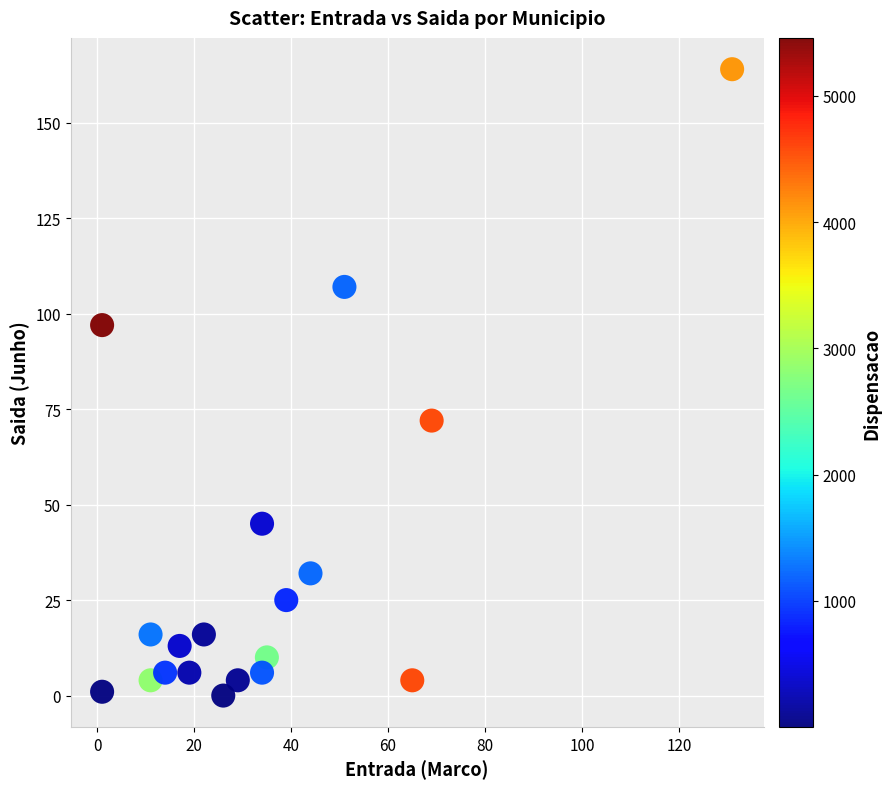

What is the range of X values (max minus min)?

130